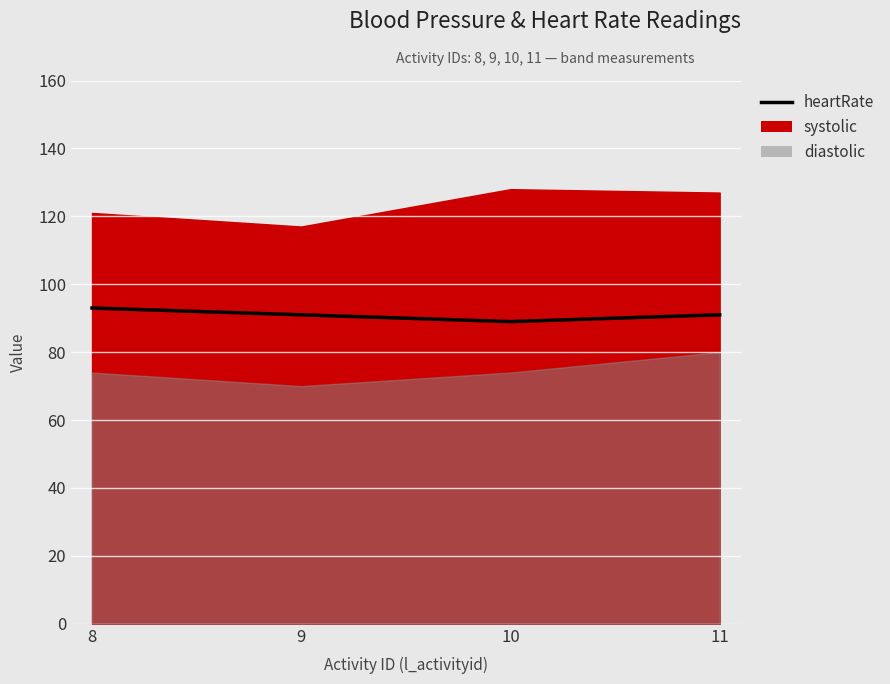

True or false: the data has more than 1 interior local peaks.

False